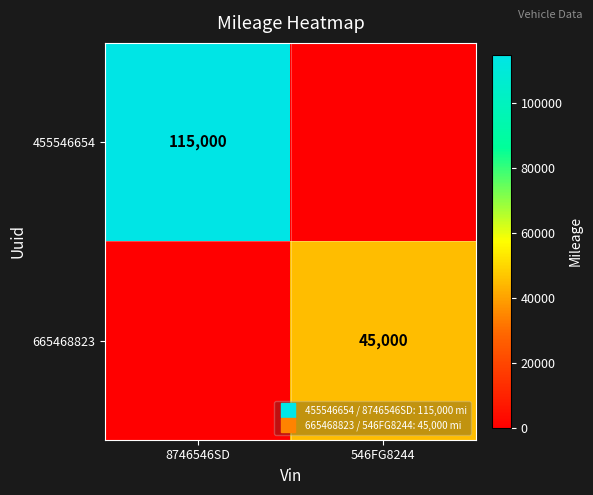

Which series has the largest range (max minus min)?

455546654